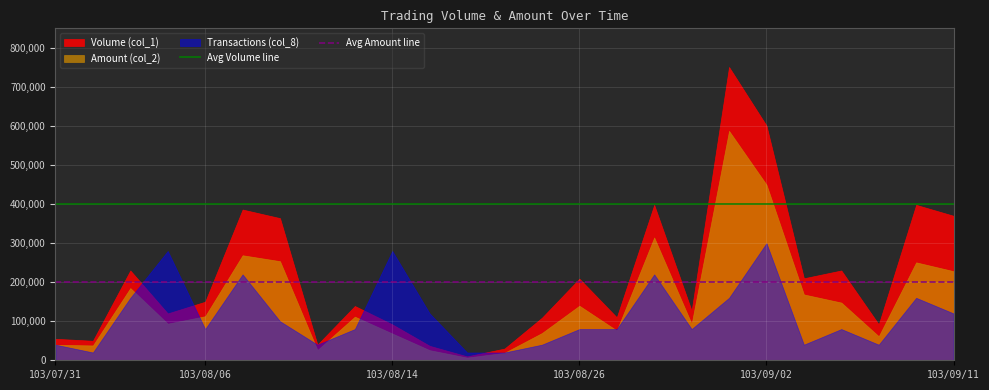

Rank the series by their maximum value, from highest to lowest.

Volume (col_1), Amount (col_2), Transactions (col_8)